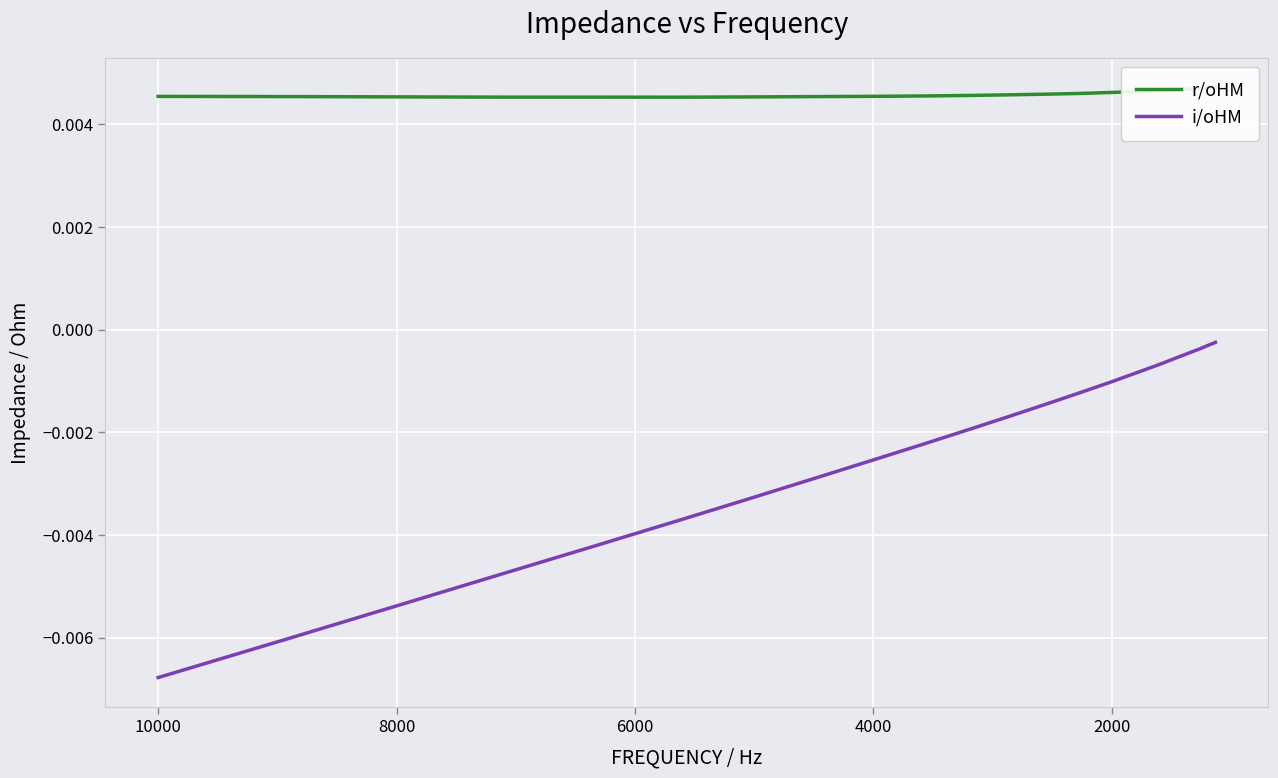

True or false: r/oHM and i/oHM intersect in this chart.

False